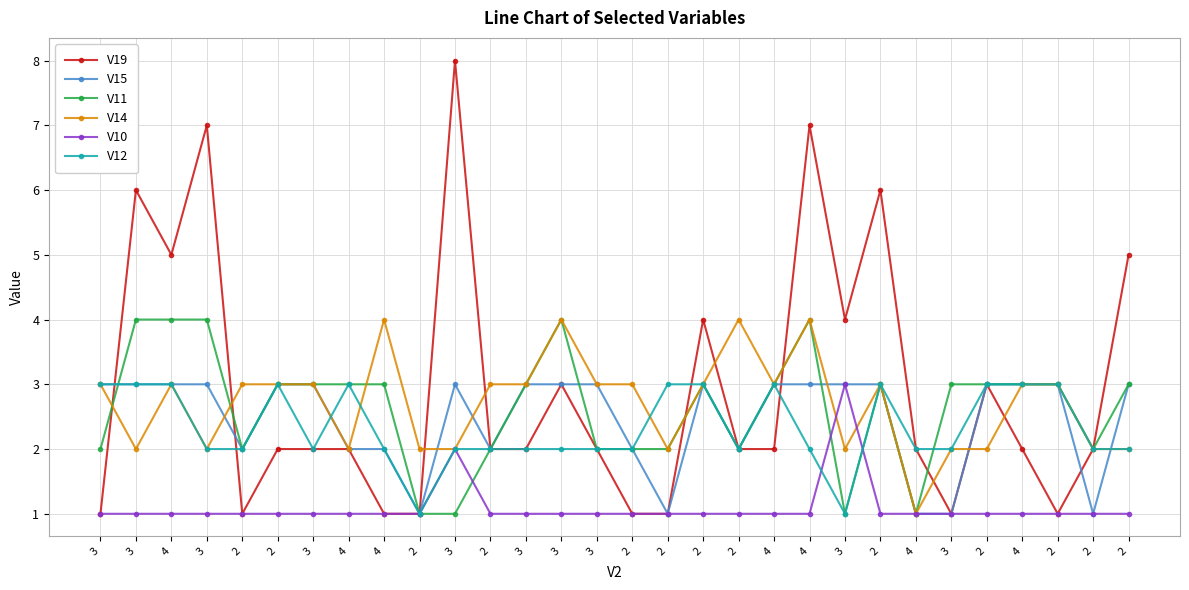

True or false: V10 and V19 cross at least once.

False